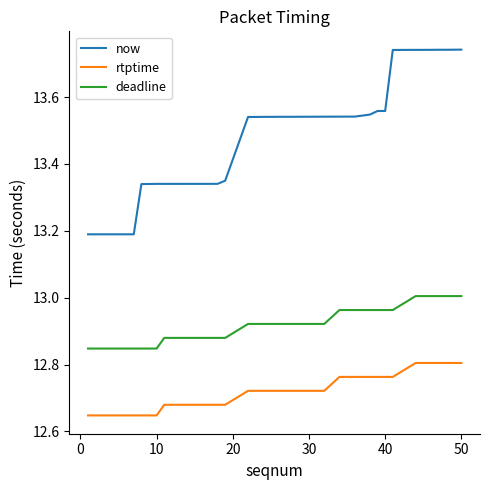

List the series in order of their overall mean, lowest first.

rtptime, deadline, now